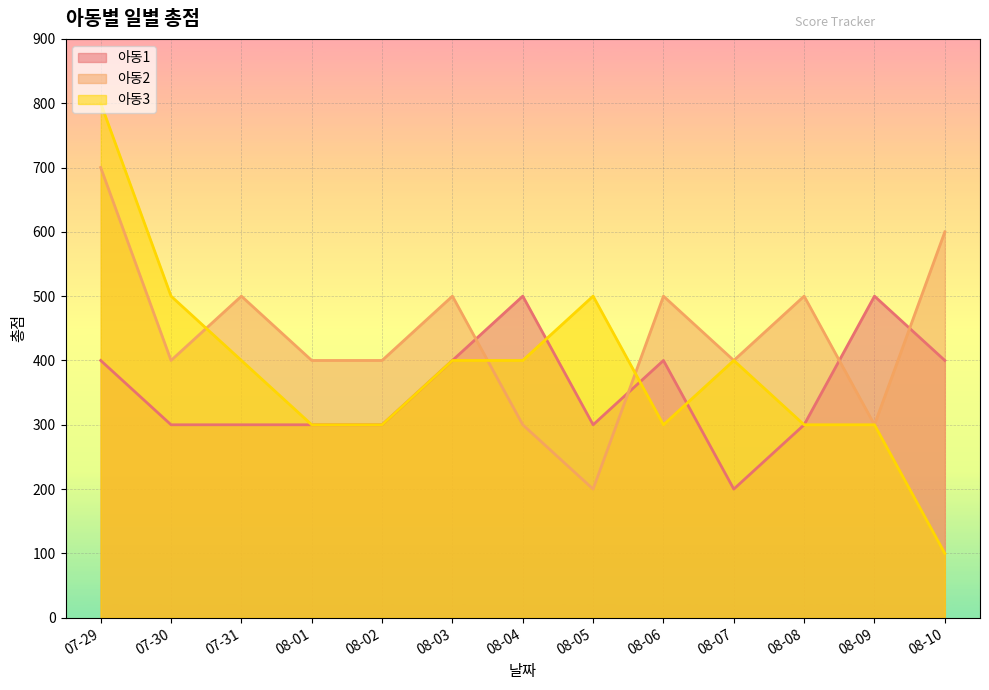

Is the value of 아동2 at 08-03 greater than the value of 아동1 at 08-08?

Yes